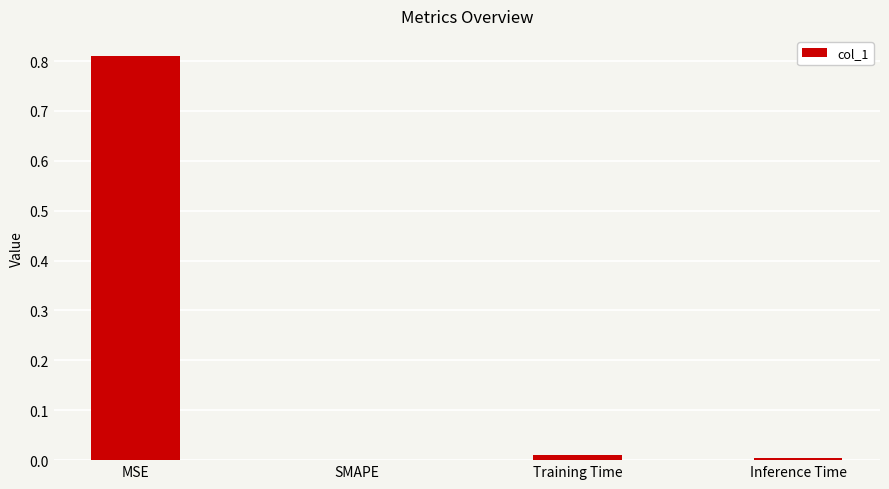

Are the bars horizontal?

No